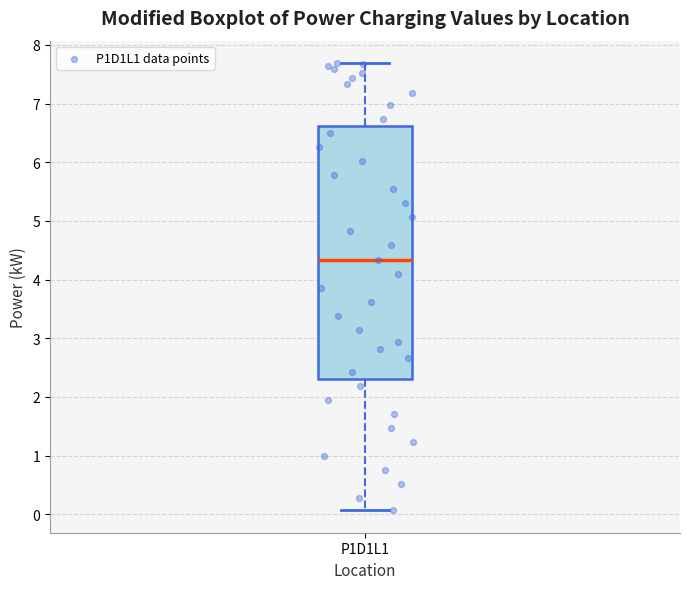

Read this box plot against the y-axis: the position of the median line, the range covered by the box, and the ends of both whiskers. The values are not printed on the chart, so give them approximately, as read against the axis.

median 4.3, box 2.3 to 6.6, whiskers 0.1 to 7.7